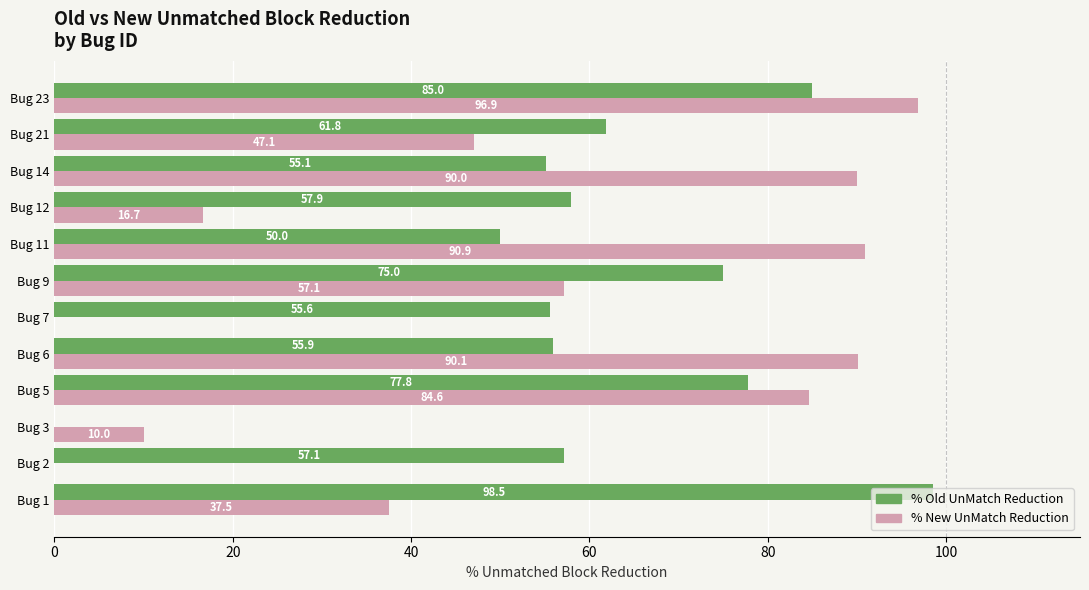

Count the number of data series in this chart.

2